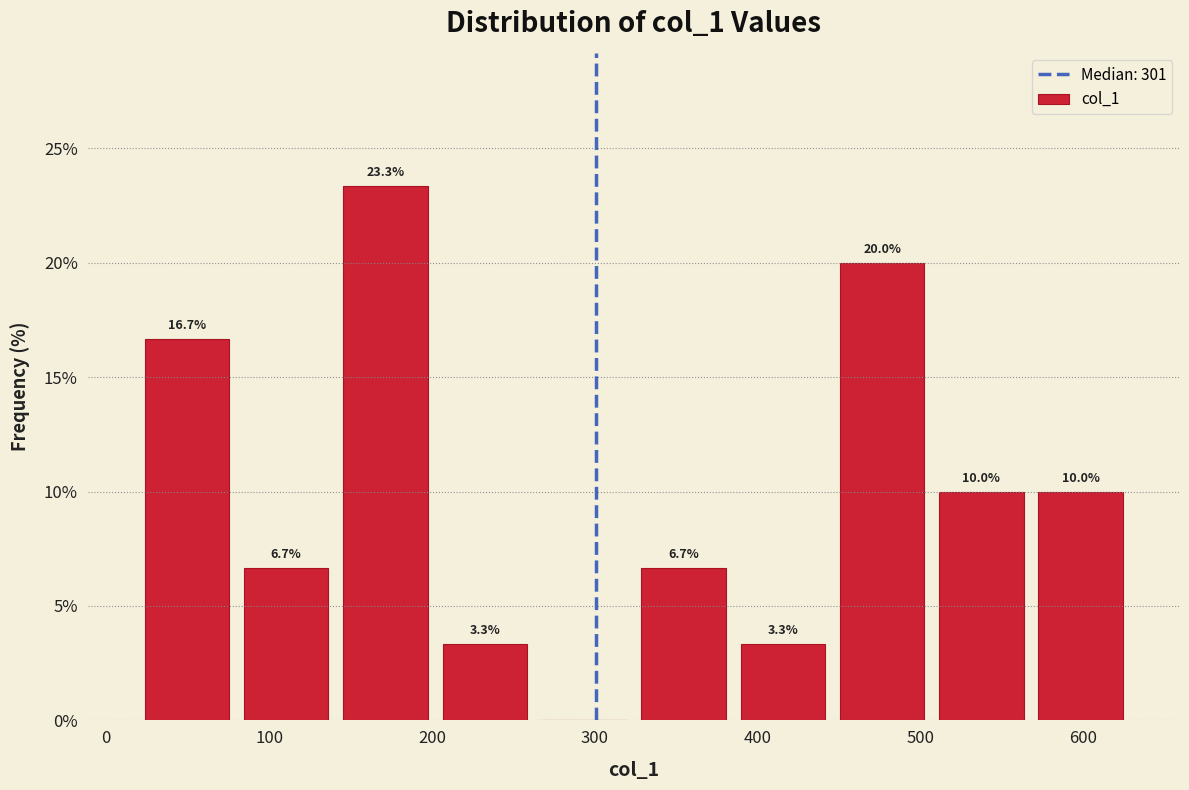

Which range on the x-axis has the tallest bar?

141 to 202